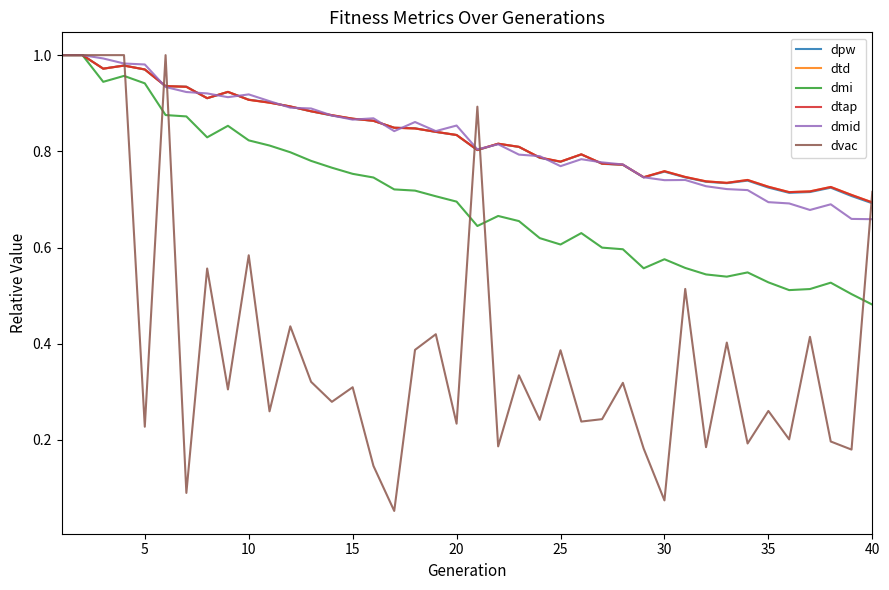

Which series has the widest spread of values?

dvac